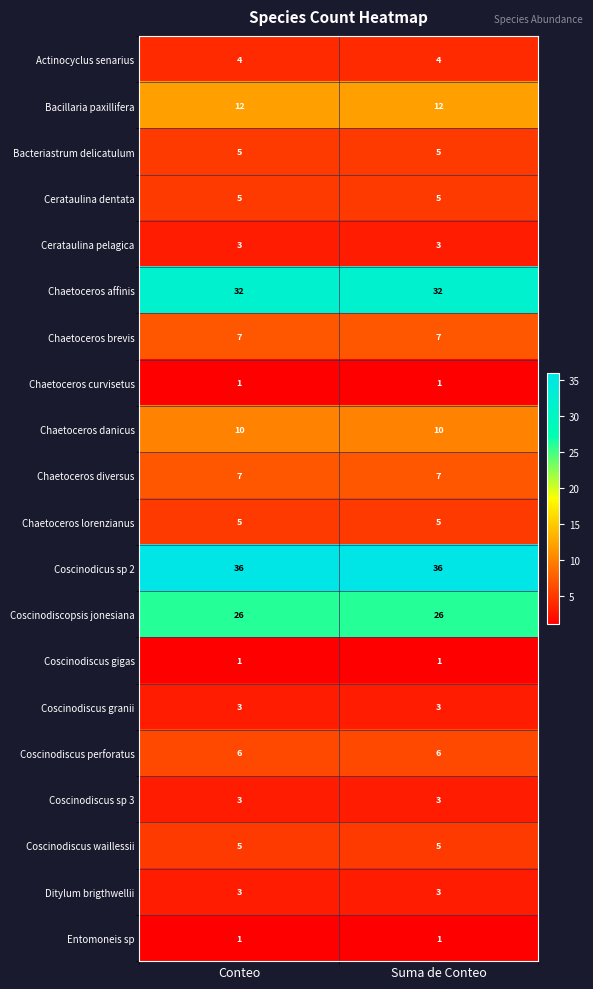

What is the sum of the Coscinodiscus sp 3 values at Suma de Conteo and Conteo?

6